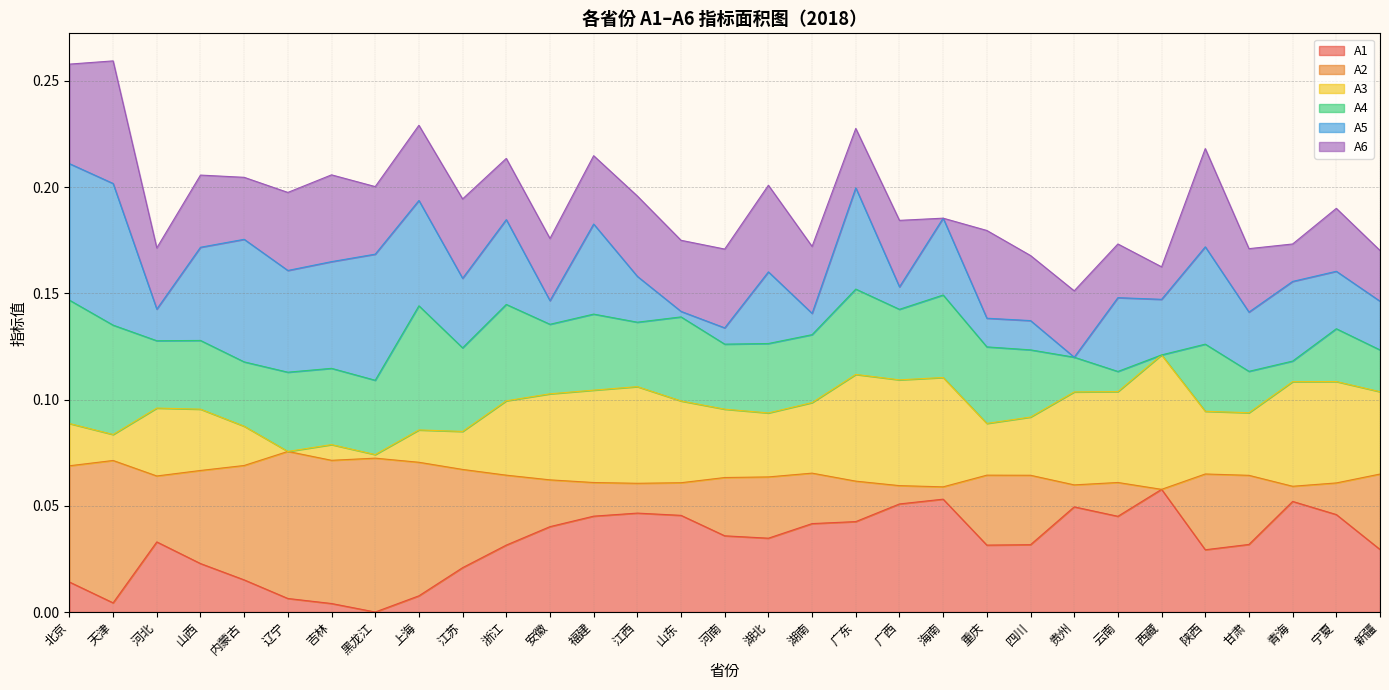

True or false: A2 and A1 intersect in this chart.

False